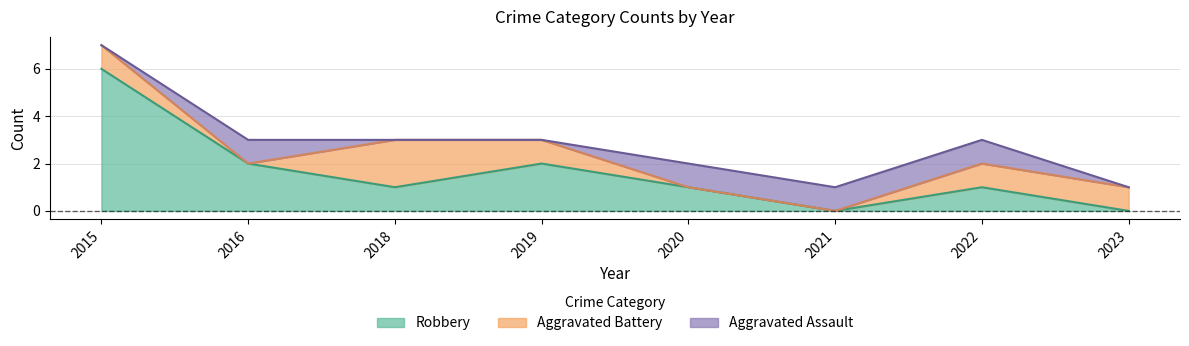

Does the chart have visible grid lines?

Yes